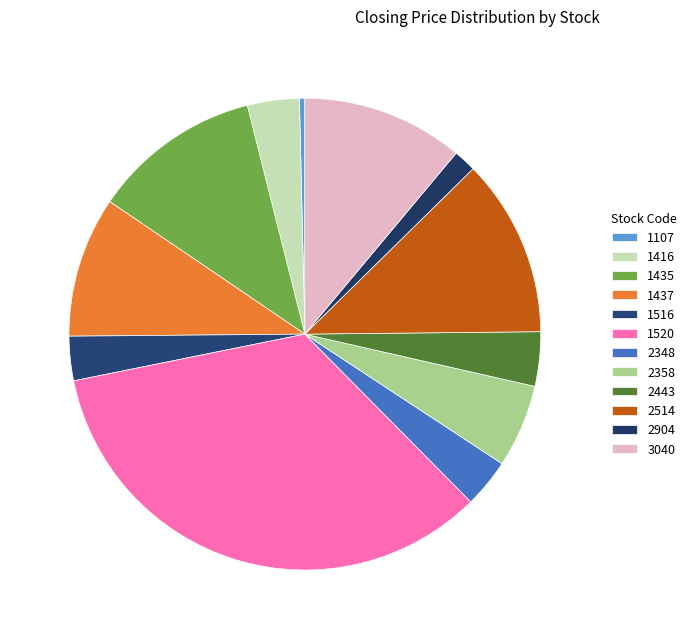

Is there a majority slice in this chart?

No